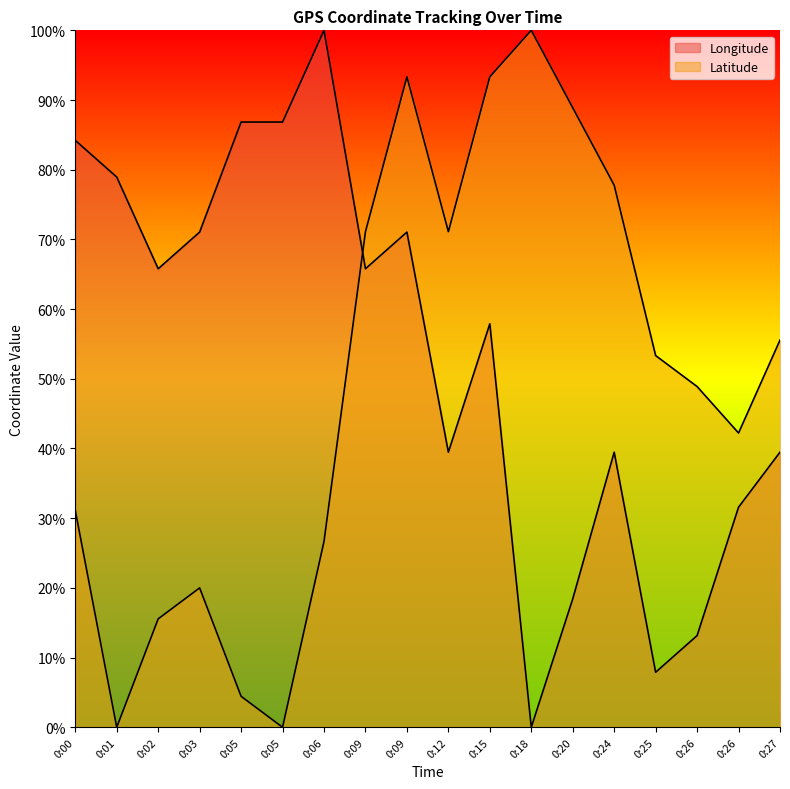

Which series has the largest range (max minus min)?

Latitude